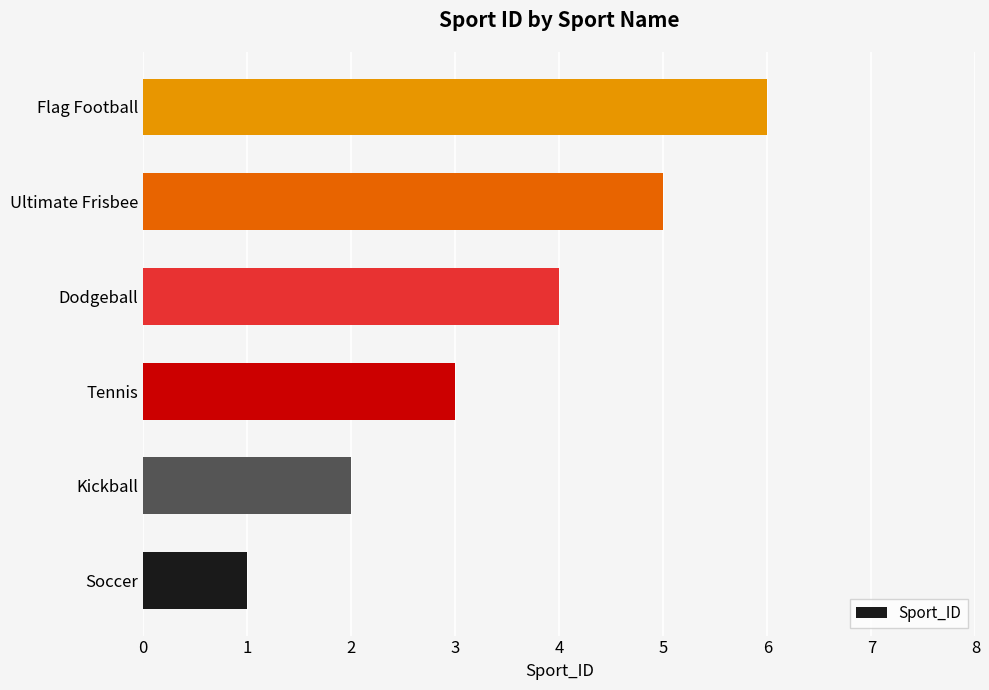

How many categories are shown in the chart?

6